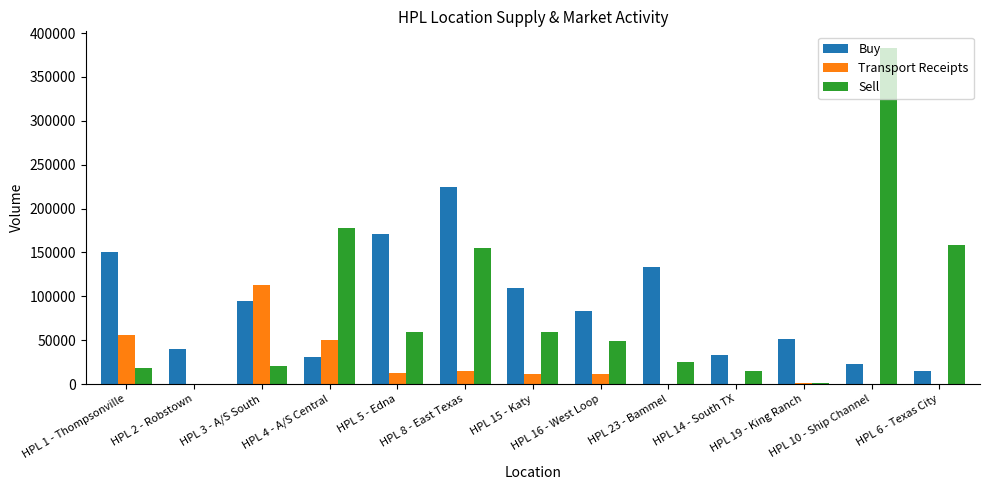

What is the sum of all Sell values?

1122814